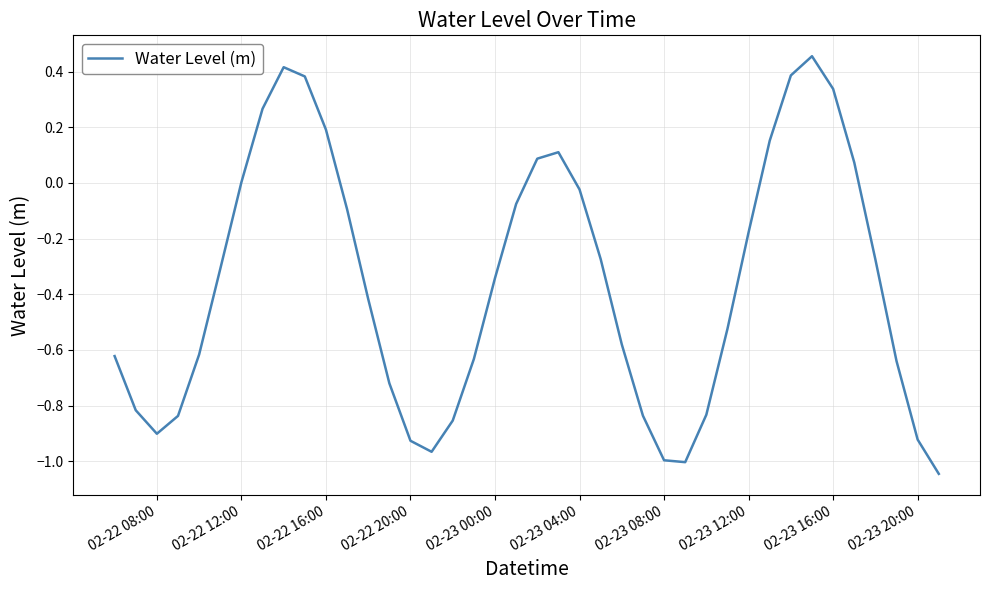

What is the difference between the maximum and minimum values?

1.5